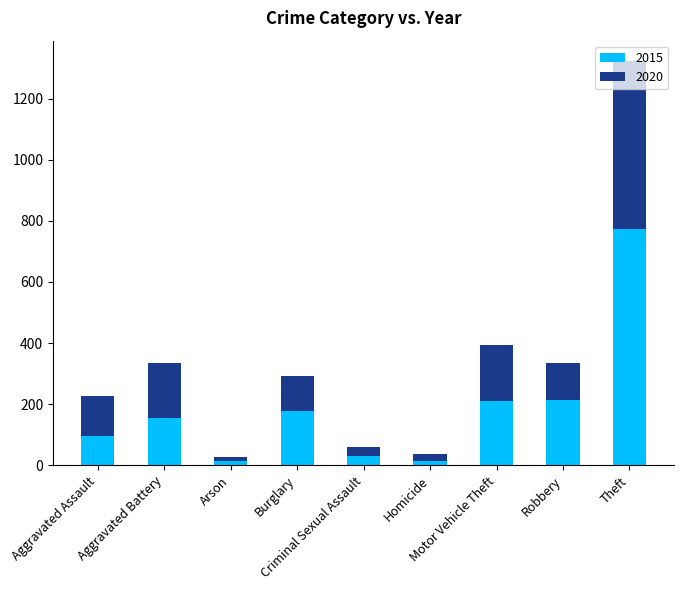

Is it true that 2015 equals 365 at Motor Vehicle Theft?

False